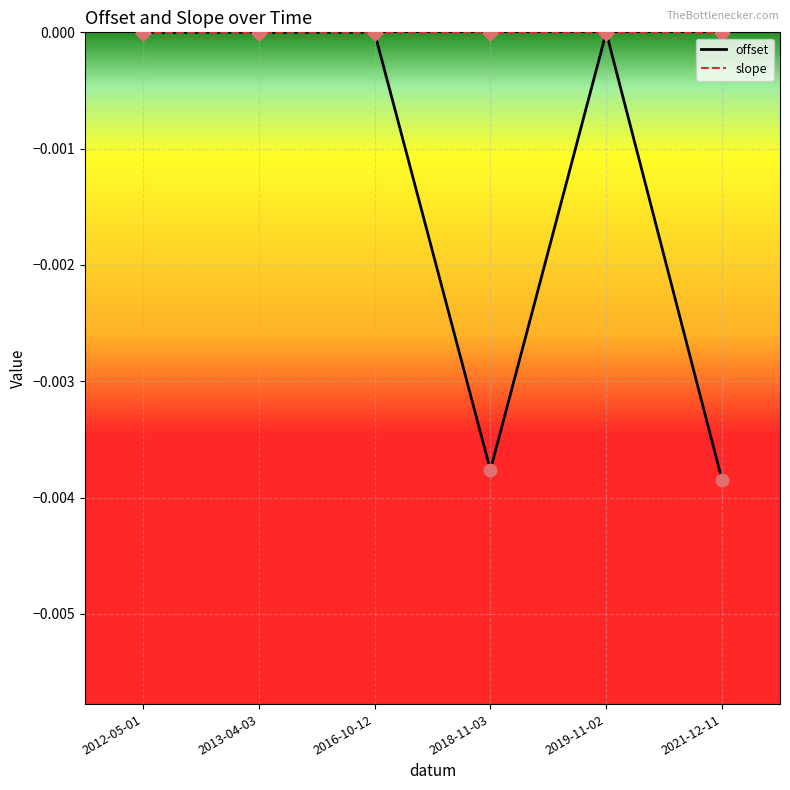

Which series has the largest total across all categories?

slope